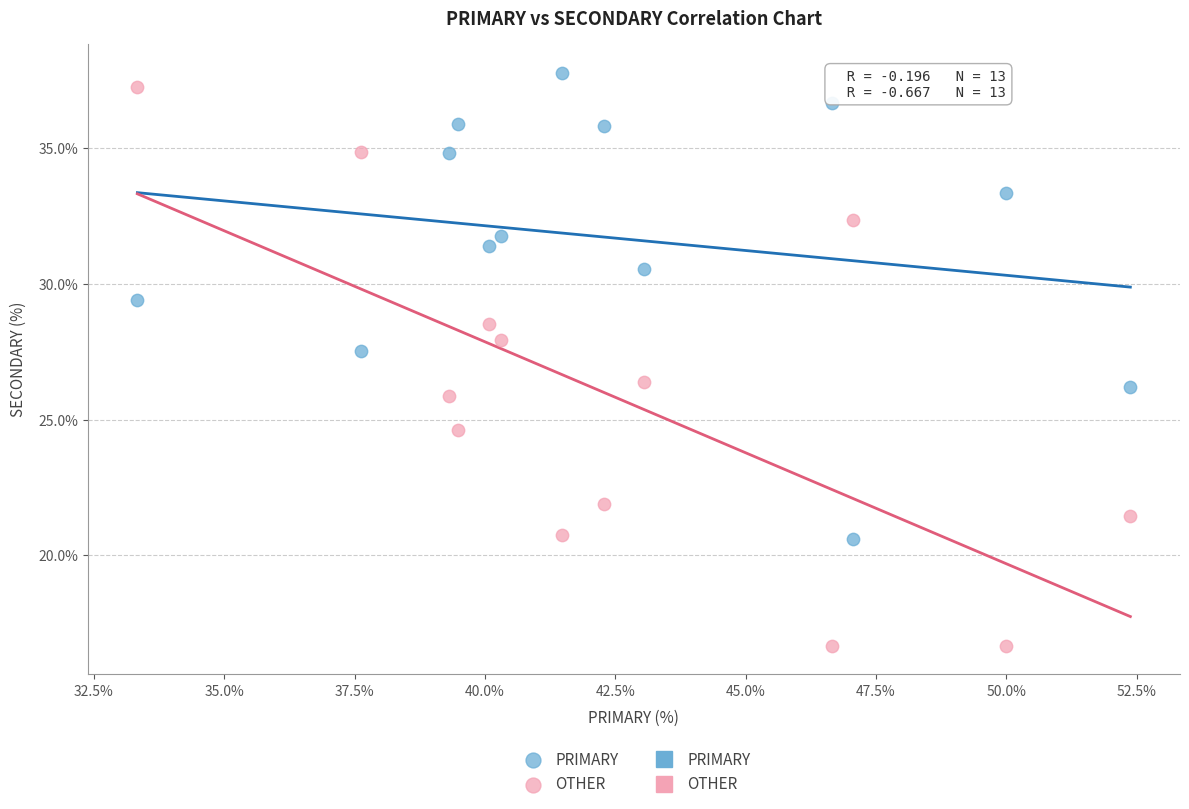

Across all data points, what is the range of Y values (max minus min)?

21.1